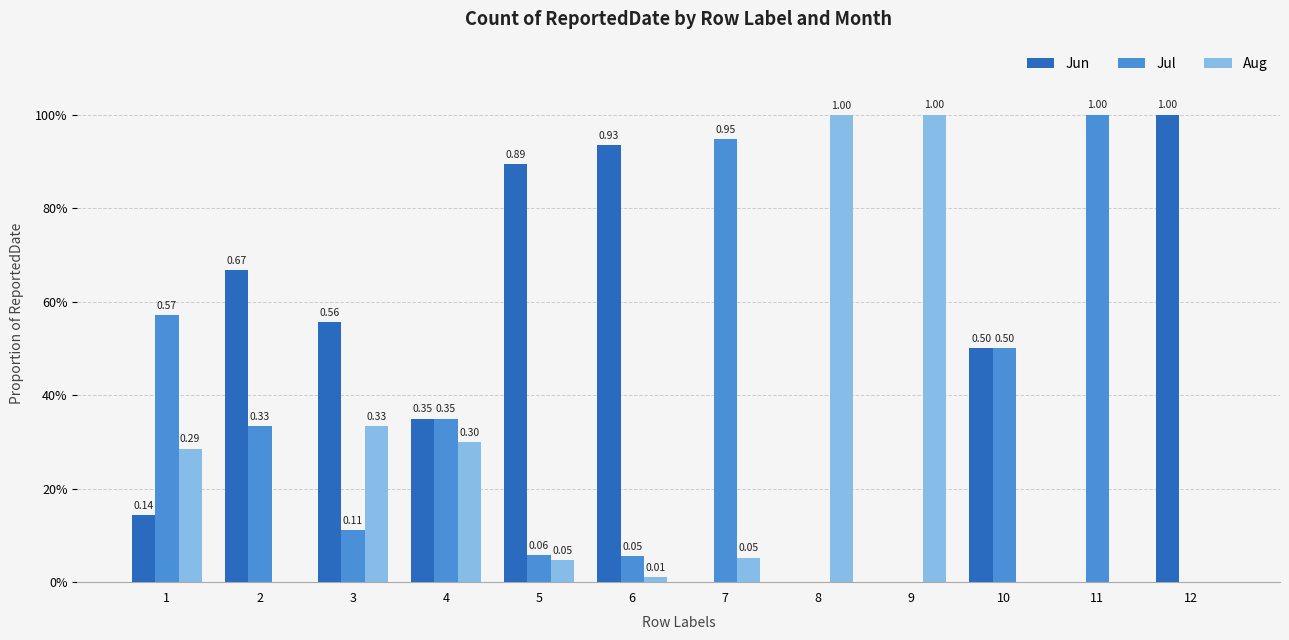

What is the difference between the maximum and minimum values in the Jun series?

1.0